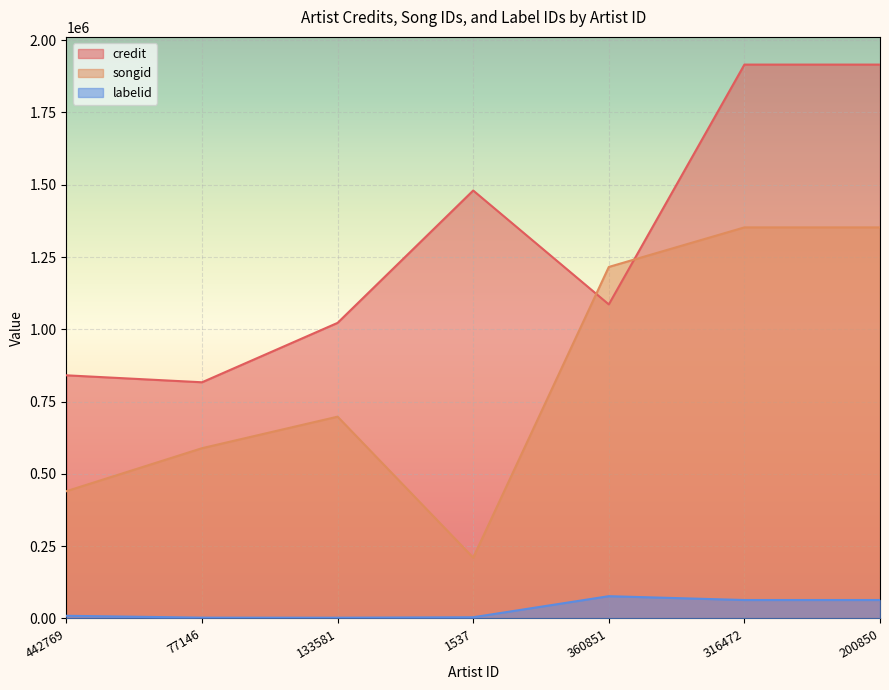

True or false: labelid and credit intersect in this chart.

False